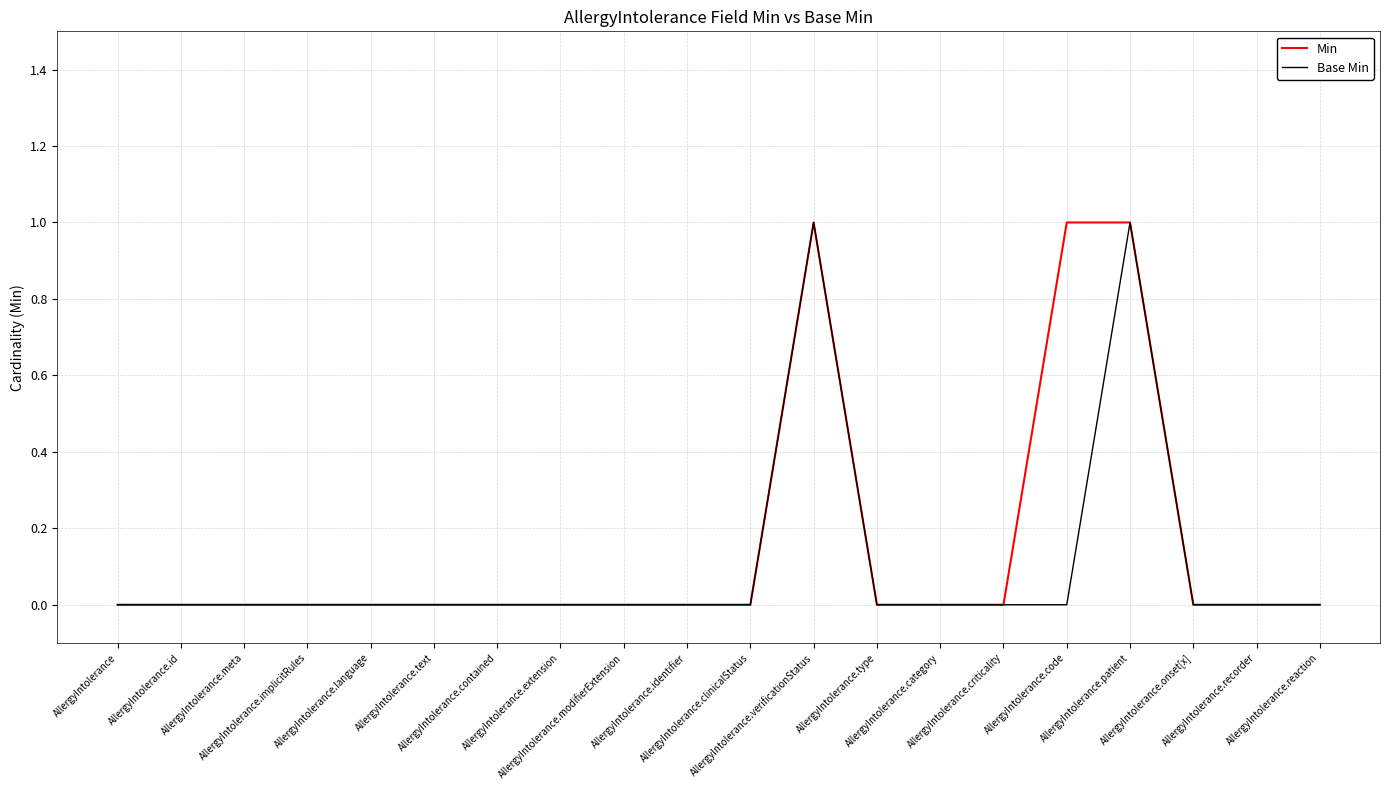

True or false: Base Min has a value of 1 at AllergyIntolerance.reaction.

False